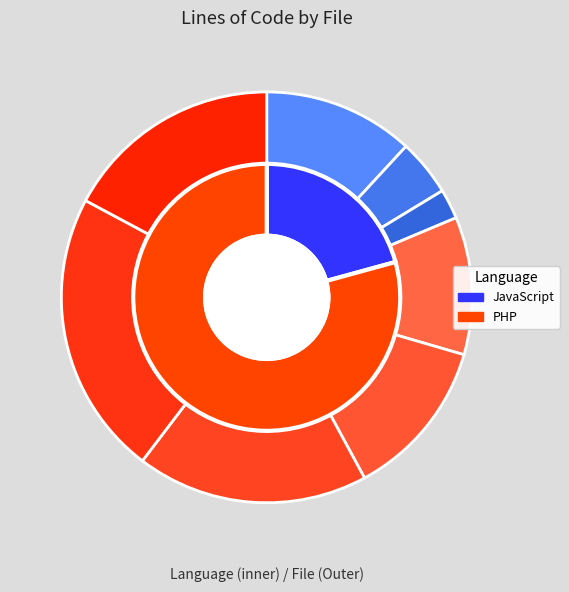

How many slices are in this pie chart?

8